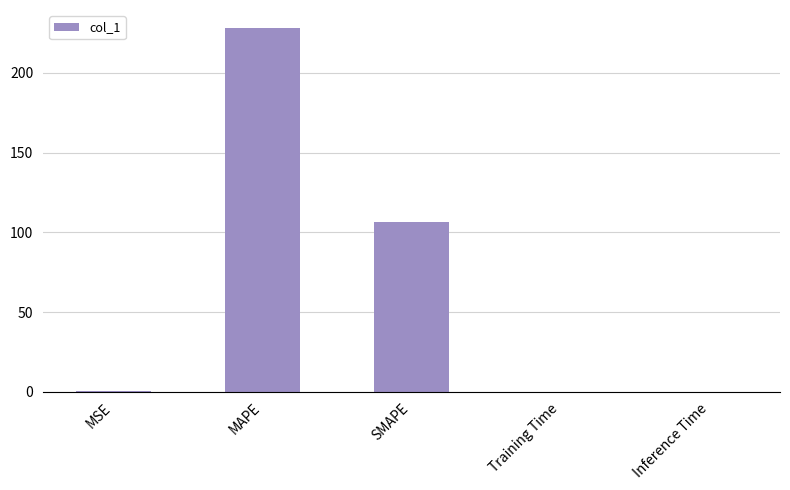

Which has a higher value, Training Time or SMAPE?

SMAPE